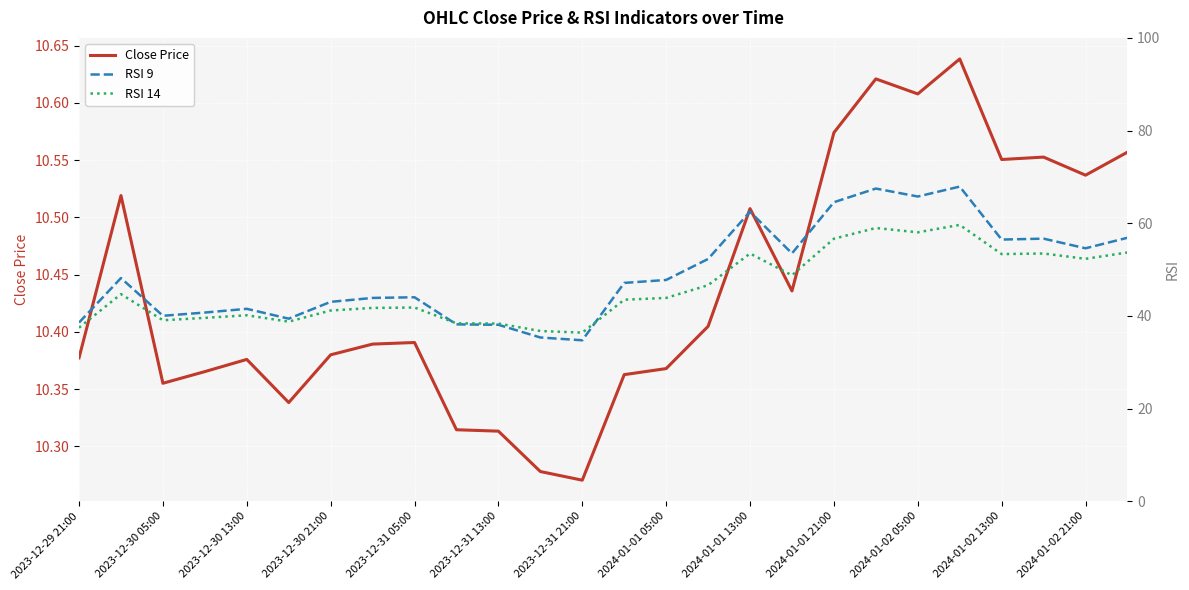

What is the value of the RSI 9 point at the 17th from the left?

62.5